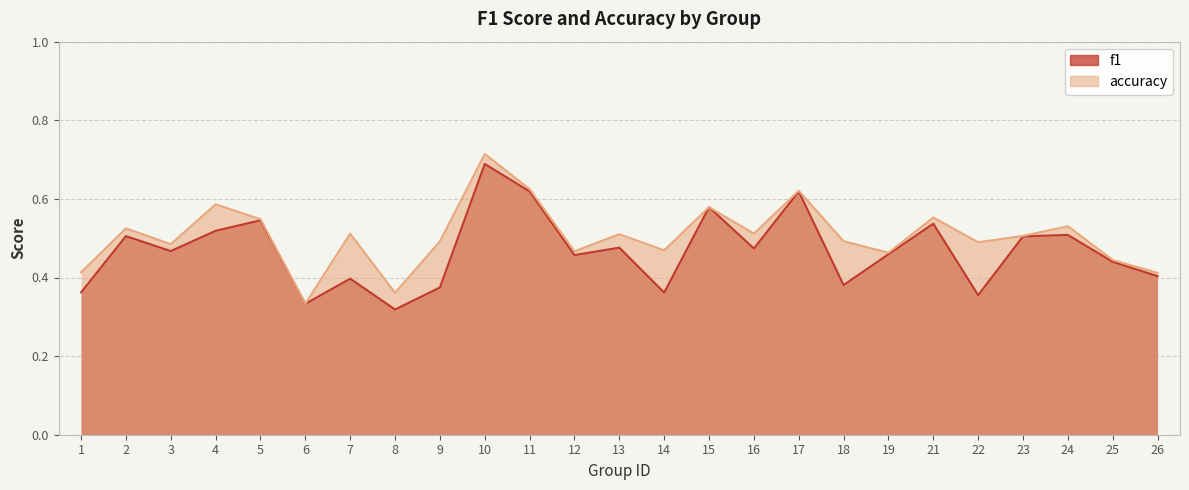

What is the minimum value for f1?

0.3